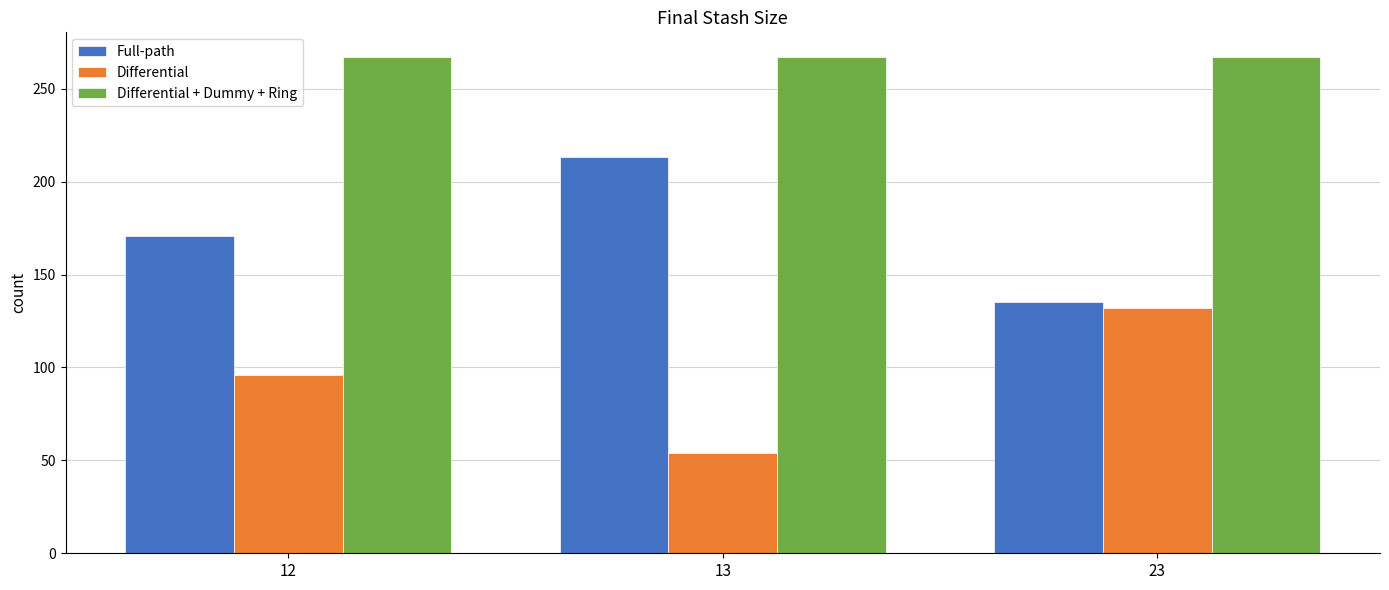

What is the difference between the highest and lowest values at 12?

171